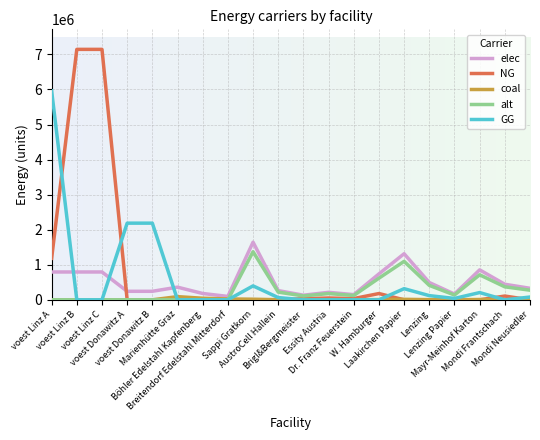

After their last crossing, which series has the higher values: GG or elec?

elec